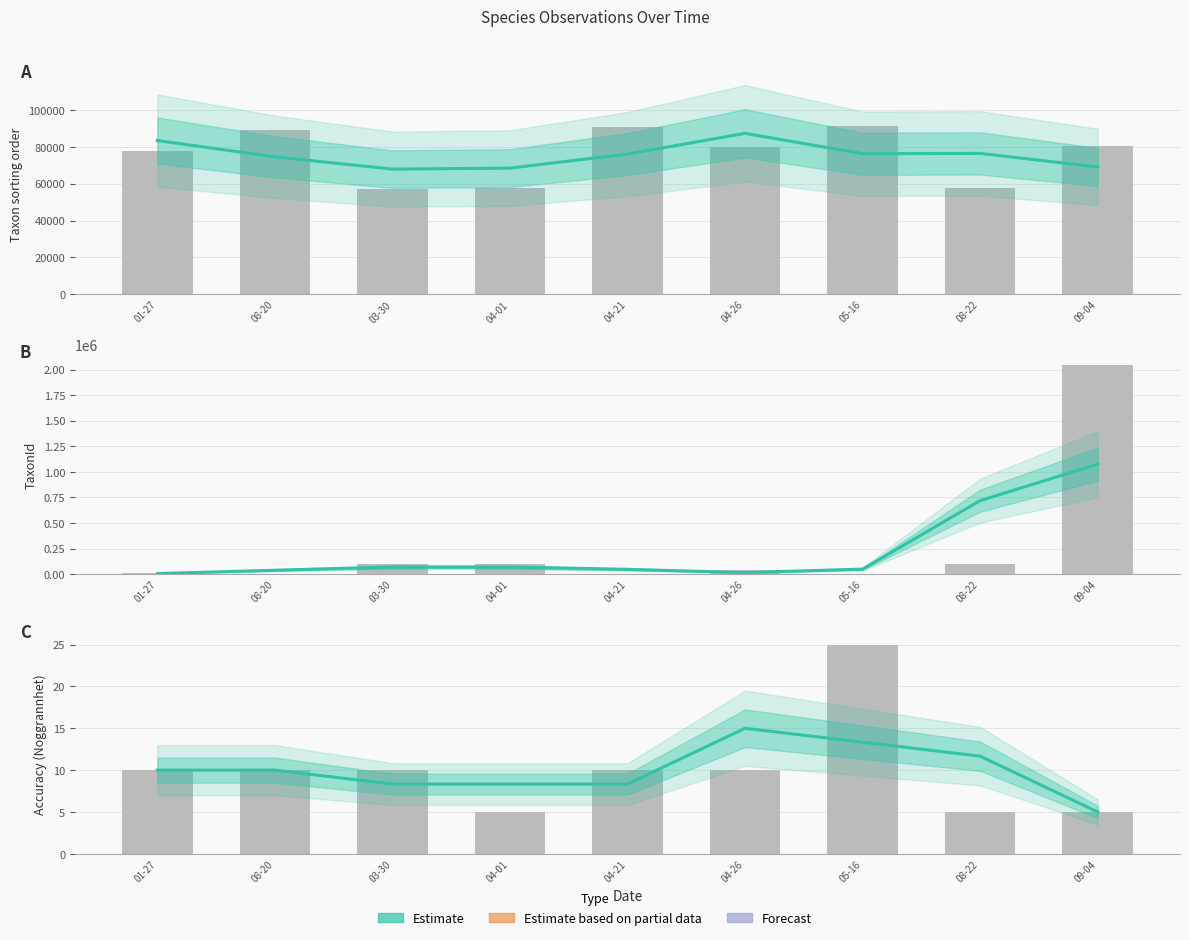

List the labels in order of value, smallest first.

09-04, 03-30, 04-01, 04-21, 01-27, 08-20, 08-22, 05-16, 04-26